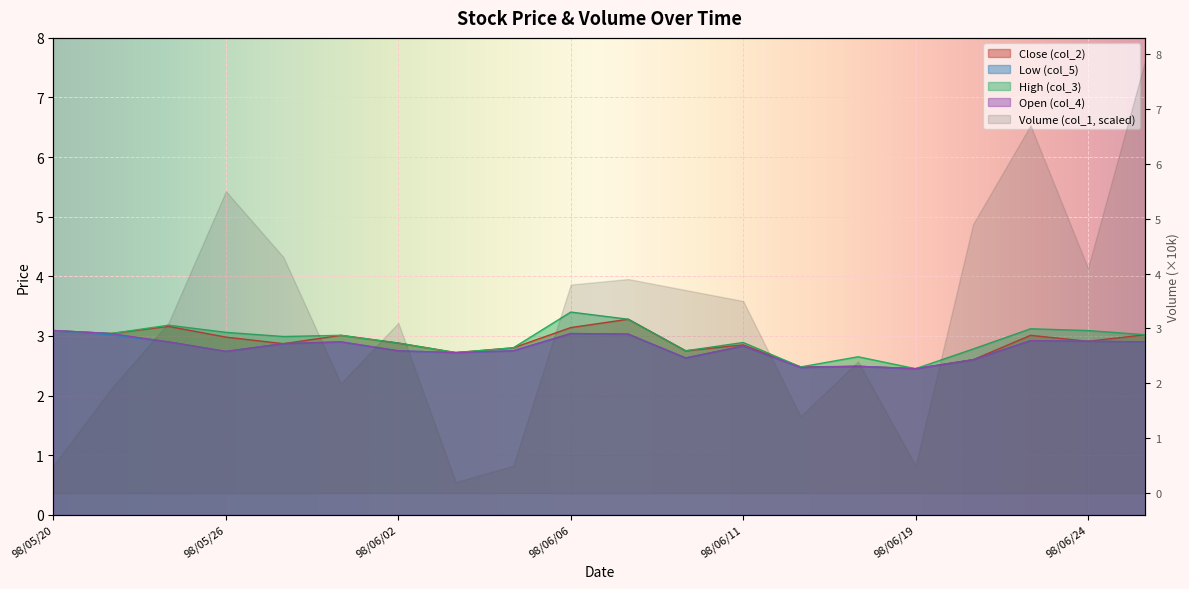

Where is Close (col_2) nearest to the value 2?

98/06/19